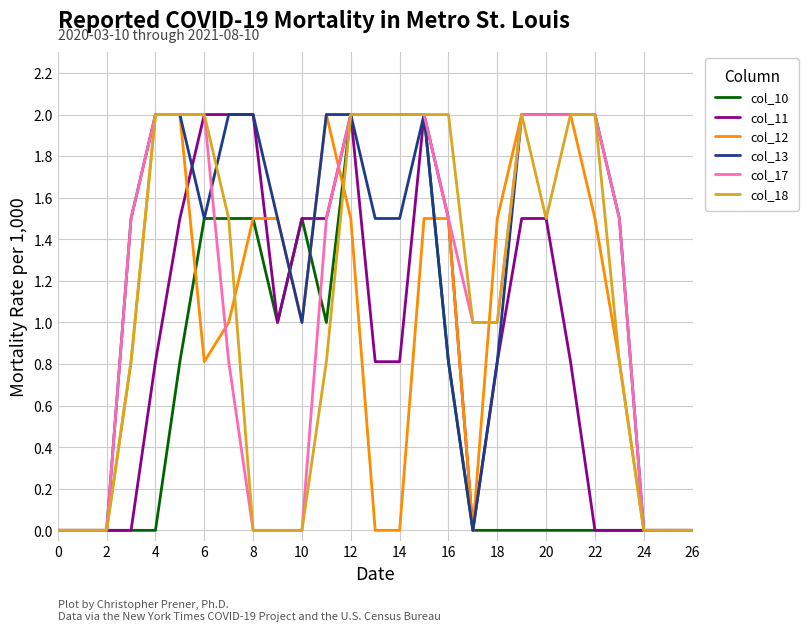

What is the maximum value for col_13?

2.0